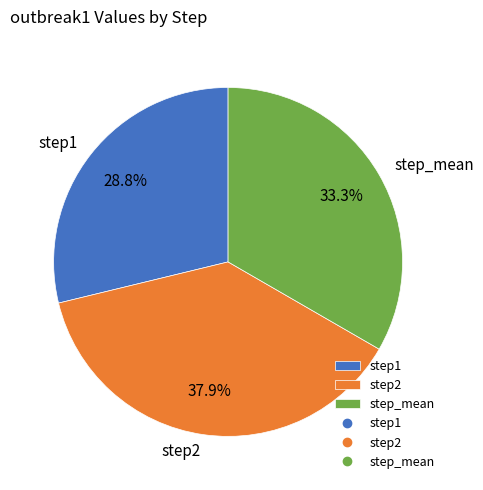

Is step_mean the majority of the pie?

No